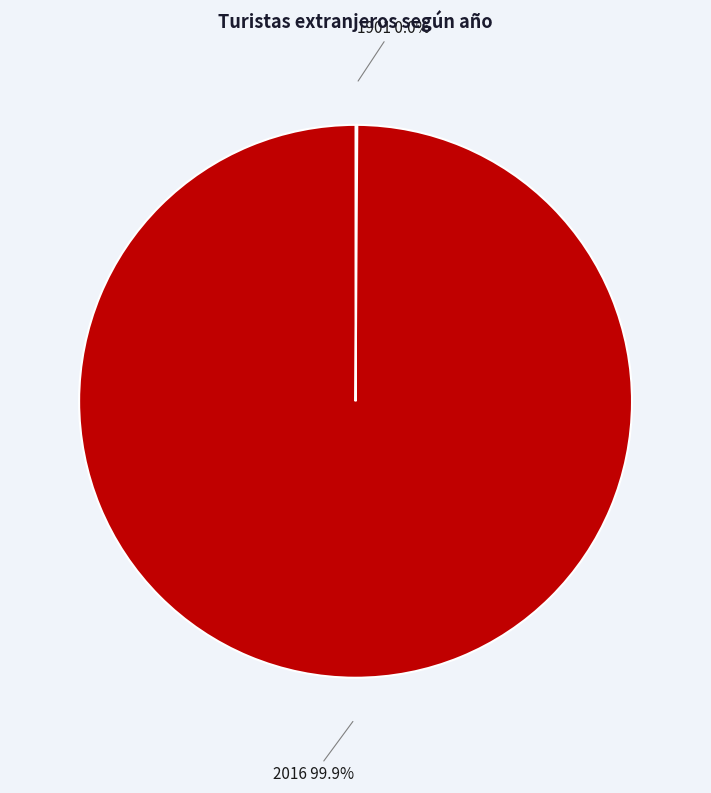

Is there a majority slice in this chart?

Yes